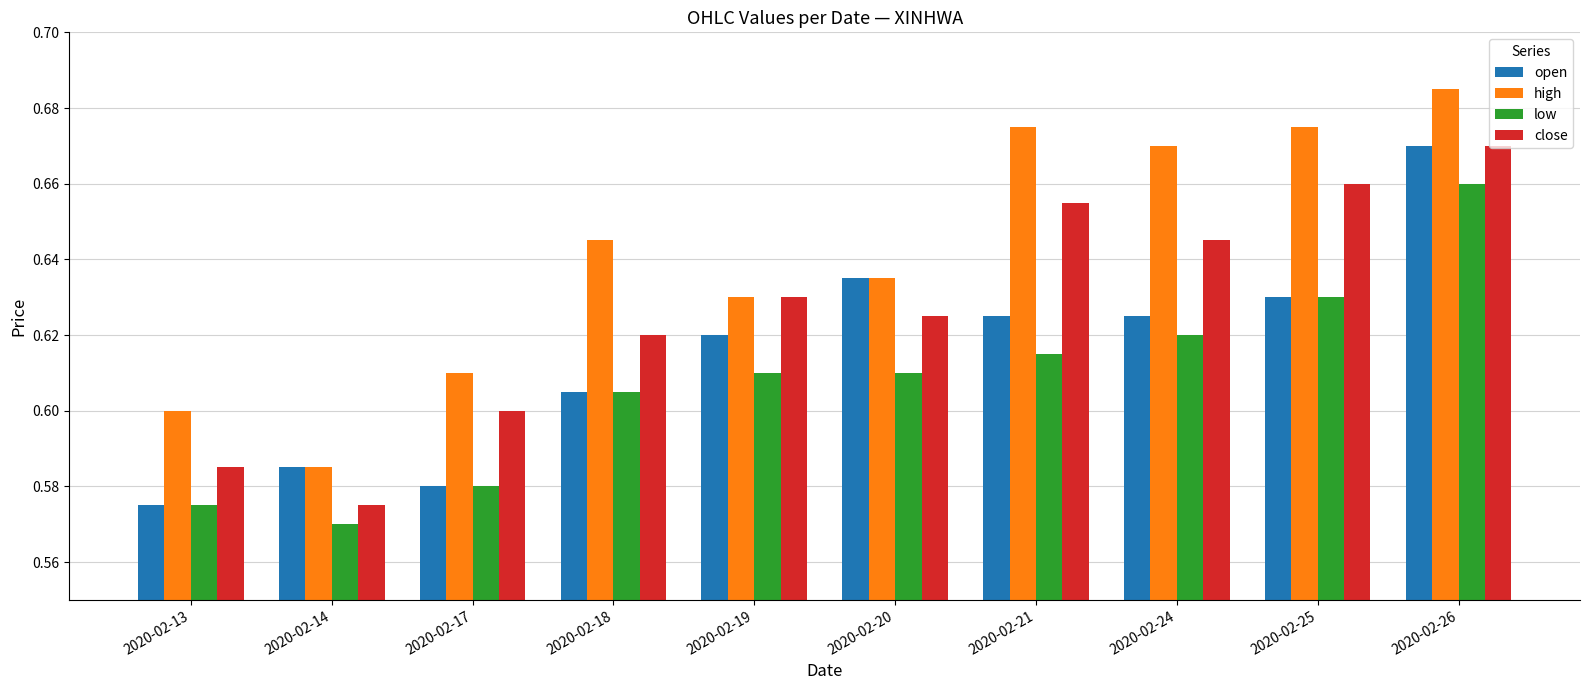

At which category is the sum across all series the highest?

2020-02-26